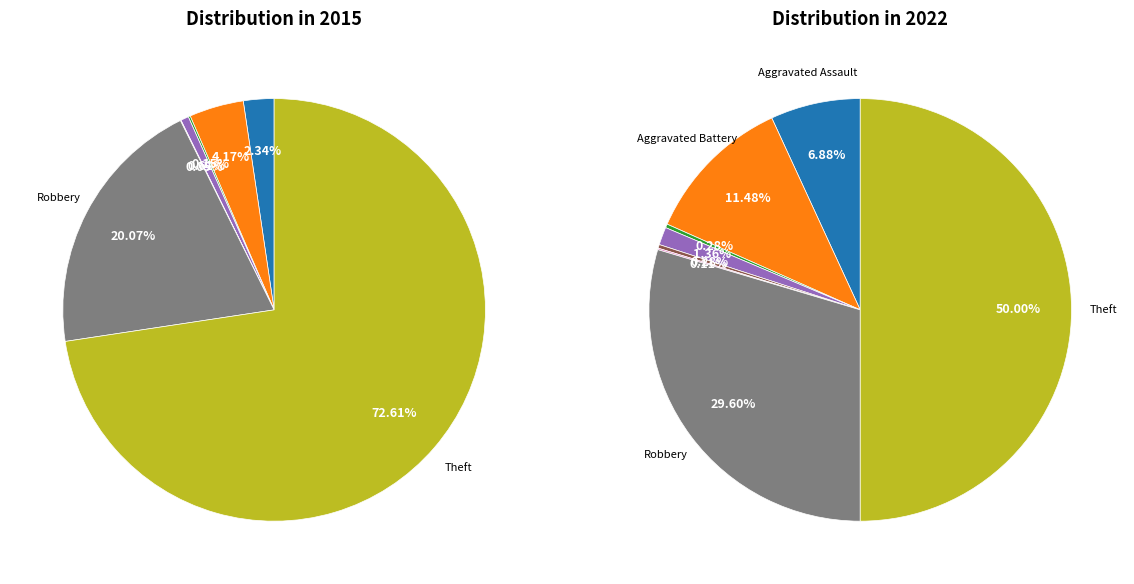

How many slices are in this pie chart?

9